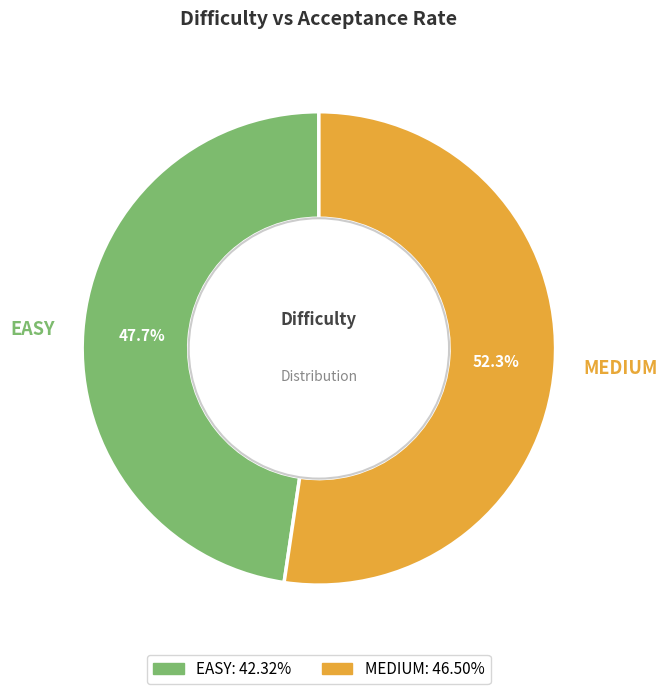

What percentage is the EASY slice, to the nearest percent?

48%